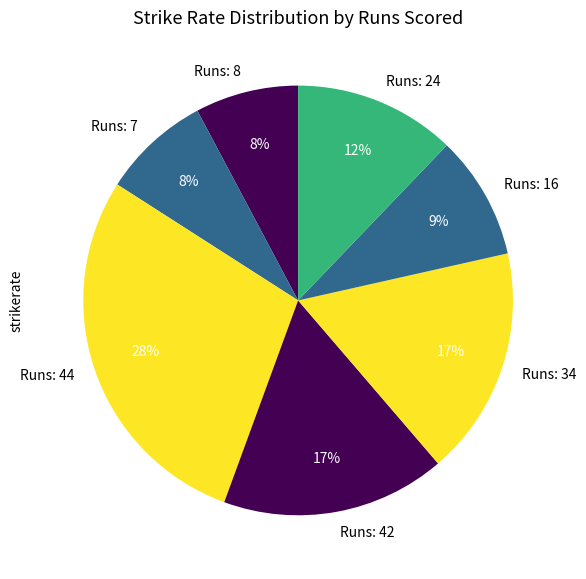

To the nearest percent, what is the difference between the Runs: 16 and Runs: 7 slice percentages?

1%